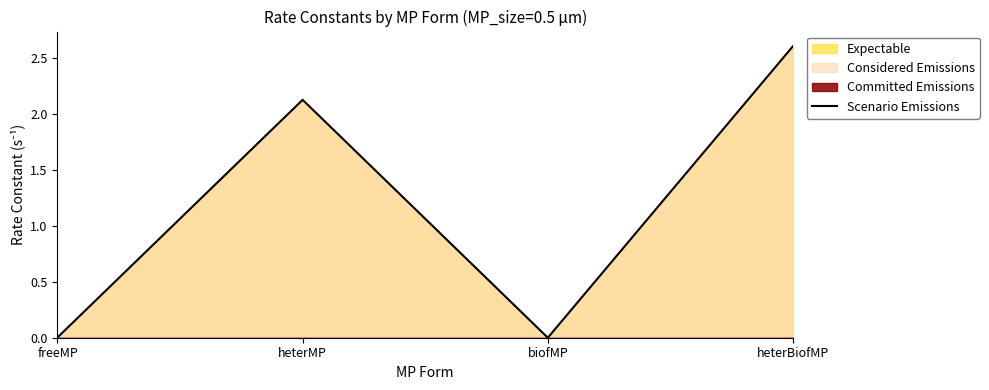

What is the maximum value shown in the chart?

2.6